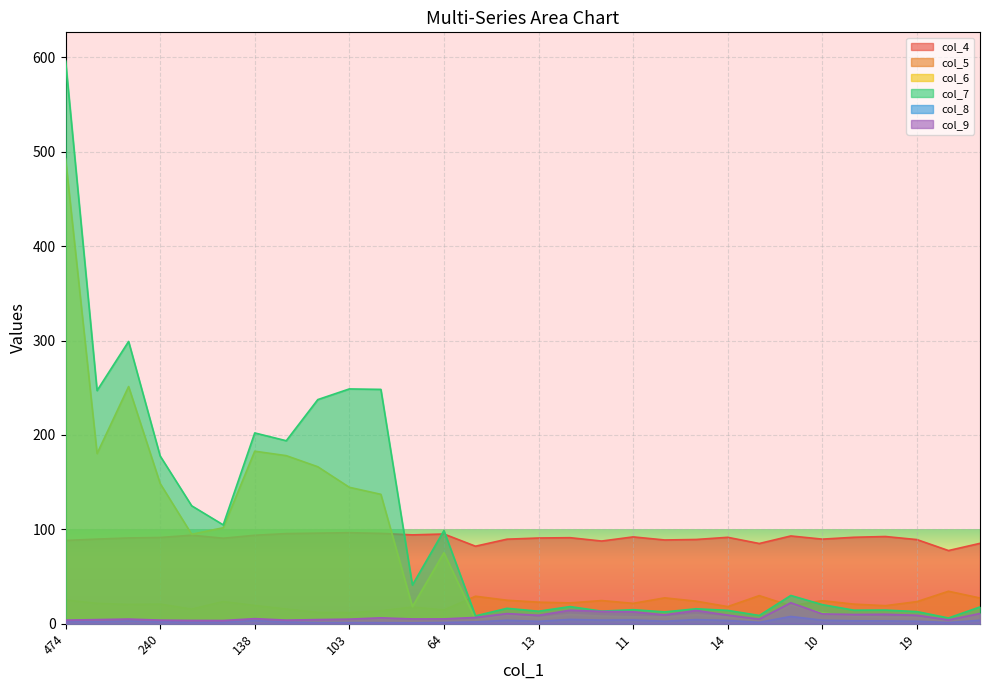

At which label does col_9 reach its peak?

9